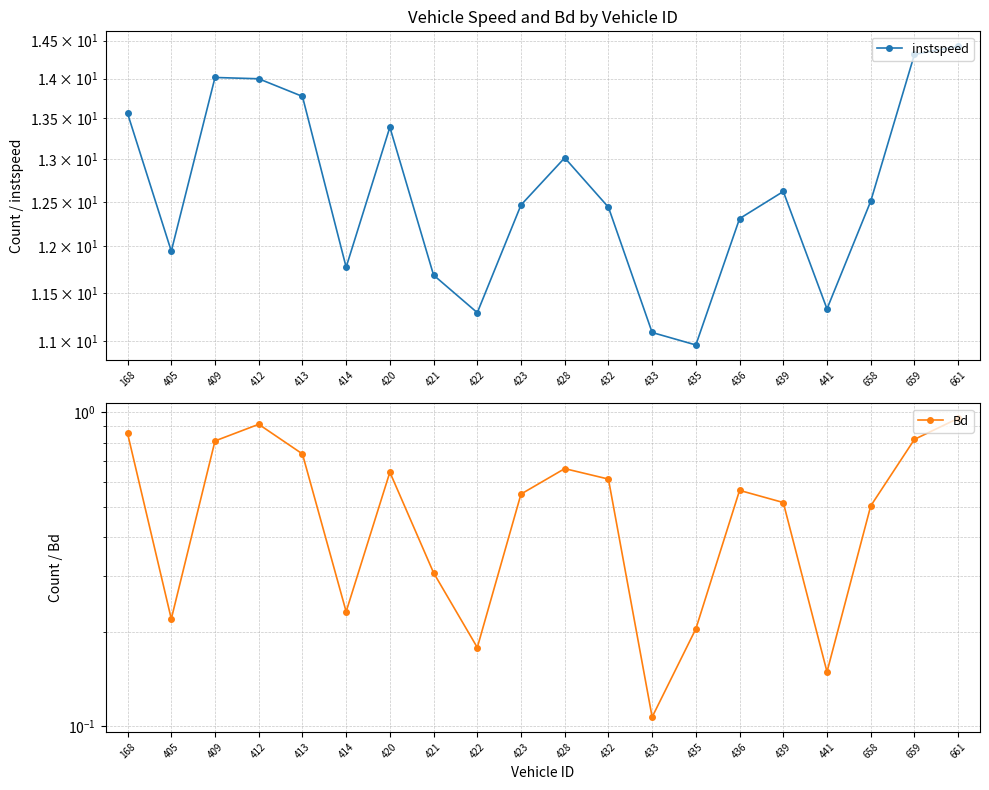

What is the average value of the Bd series?

0.5